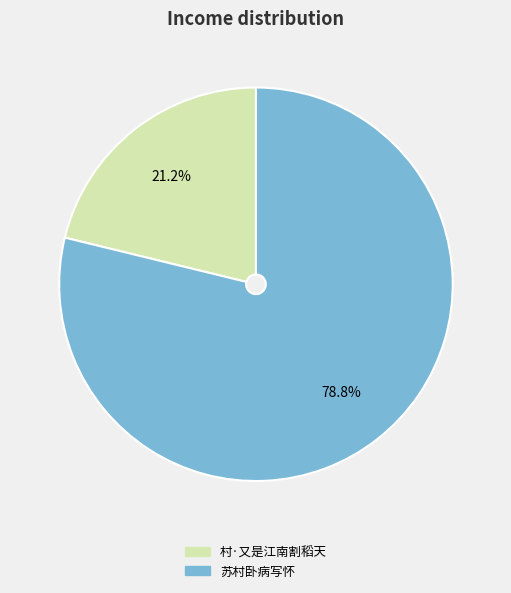

Rank the categories by value from highest to lowest.

苏村卧病写怀, 村·又是江南割稻天